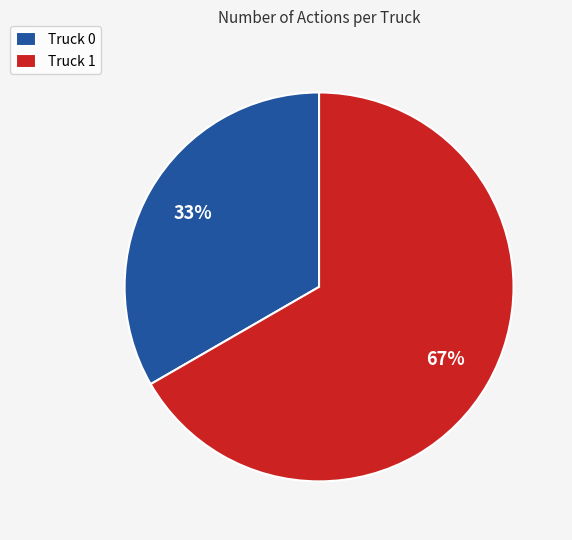

To the nearest percent, what is the average slice percentage?

50%